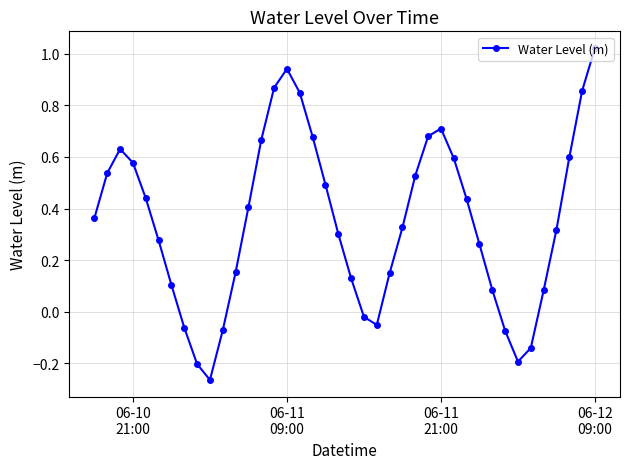

How many interior local valleys (lower than both neighbors) does the data have?

3